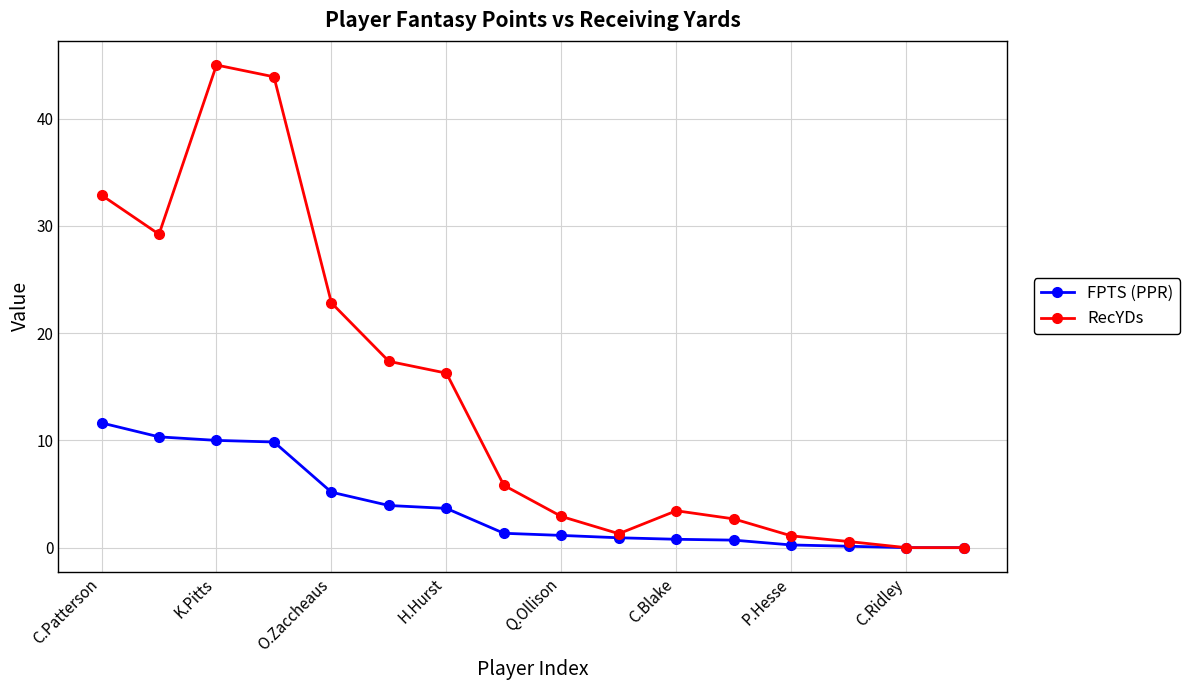

True or false: RecYDs has more than 1 interior local peaks.

True